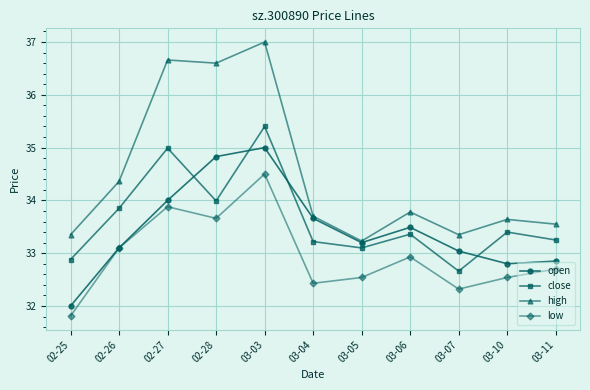

What value does the open series have at 02-26?

33.1